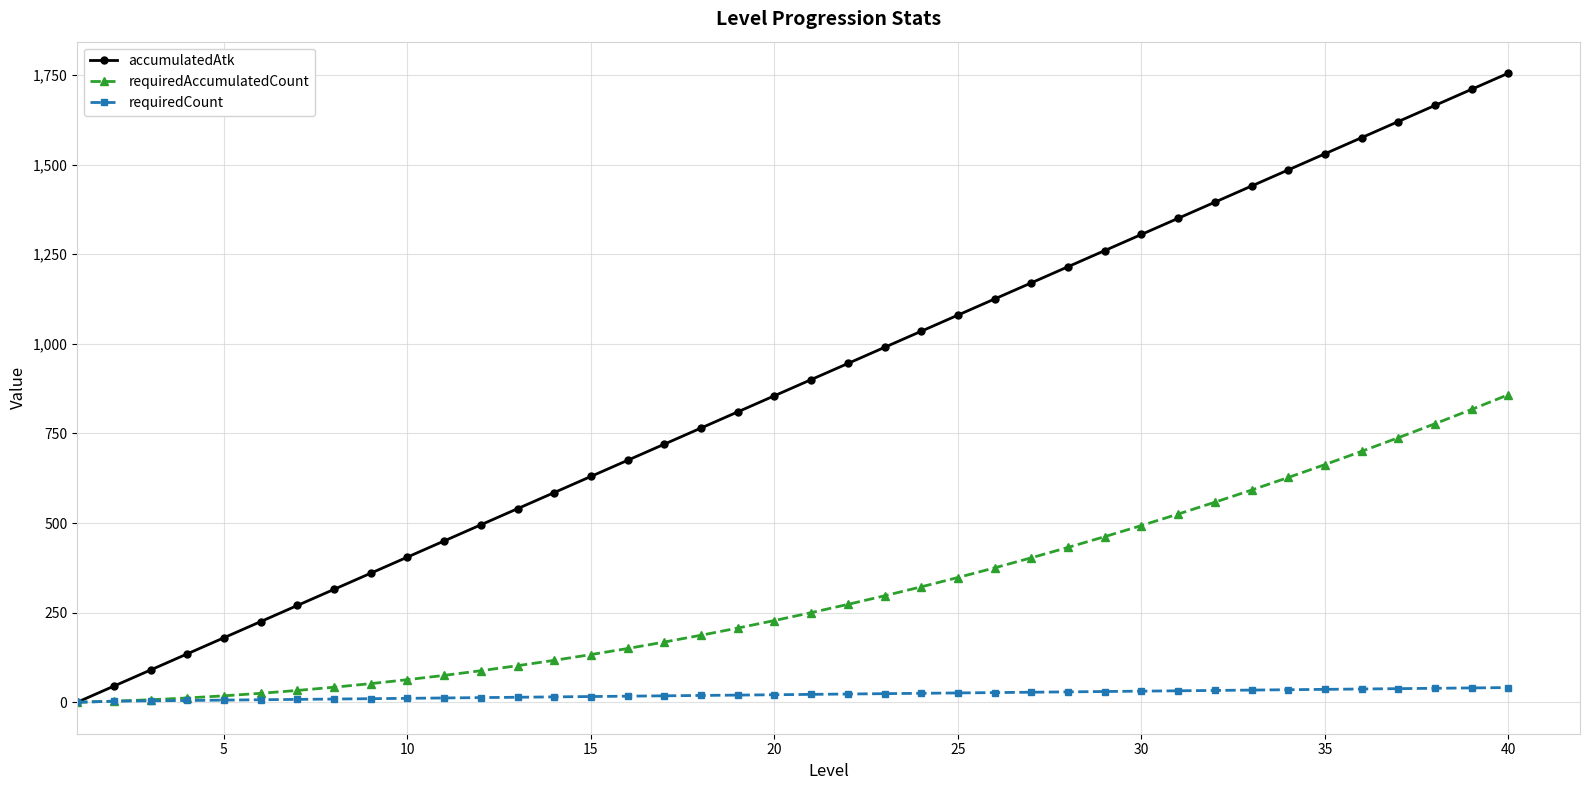

What is the maximum value shown in the chart?

1755